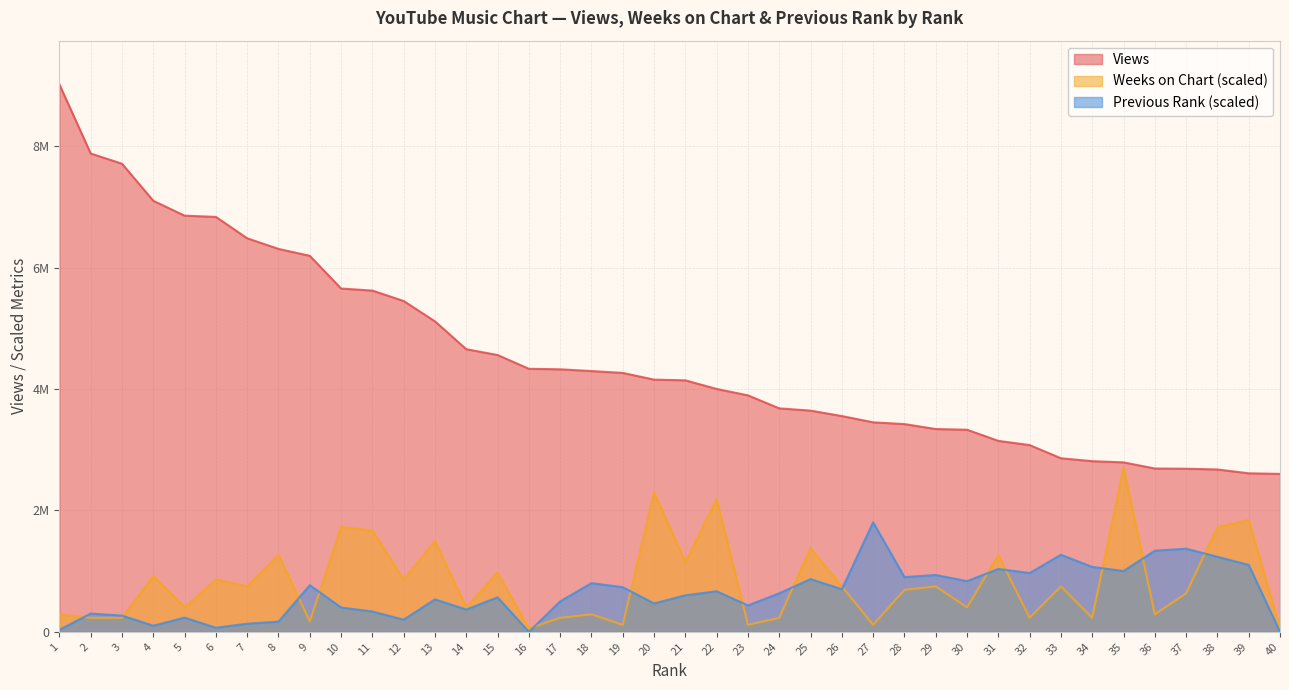

What is the total value across all series at 40?

2660353.3